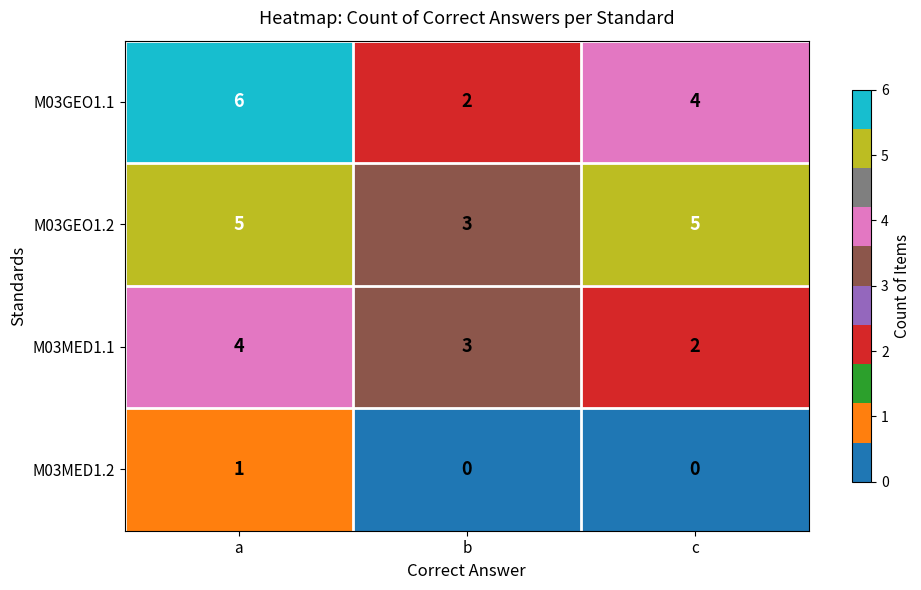

At c, list the series in order from smallest to largest.

M03MED1.2, M03MED1.1, M03GEO1.1, M03GEO1.2